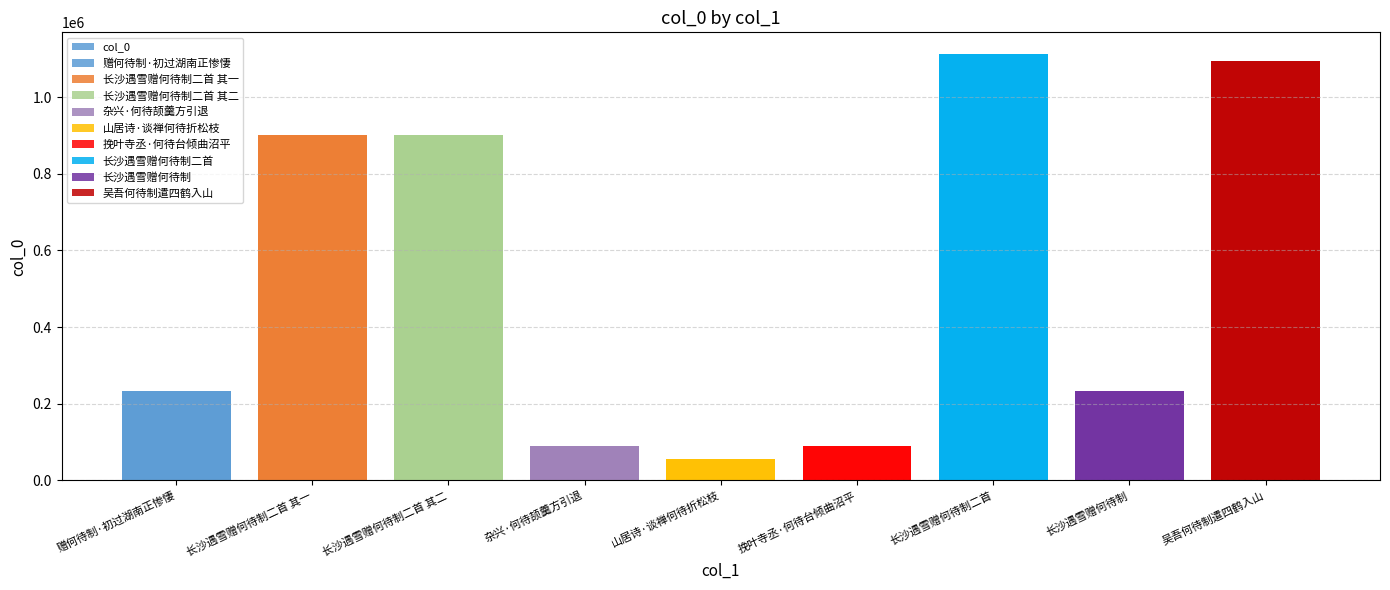

What is the label of the 8th bar from the right?

长沙遇雪赠何待制二首 其一